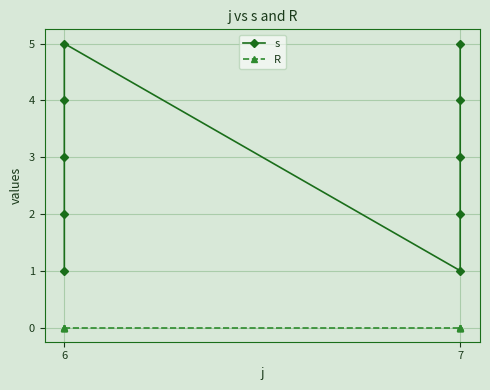

Count the s values in the range 2 to 4.

6